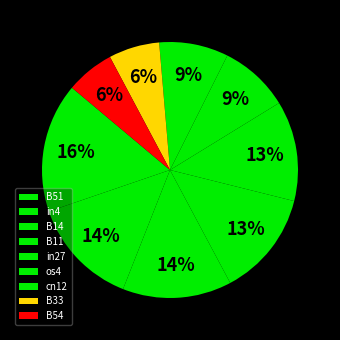

Is it true that cn12 is 9% of the pie?

True